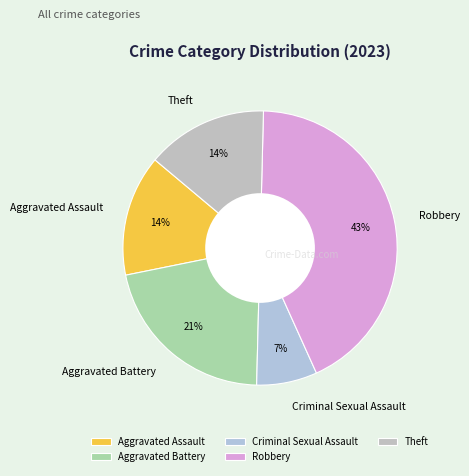

Which category has the smallest portion of the pie?

Criminal Sexual Assault